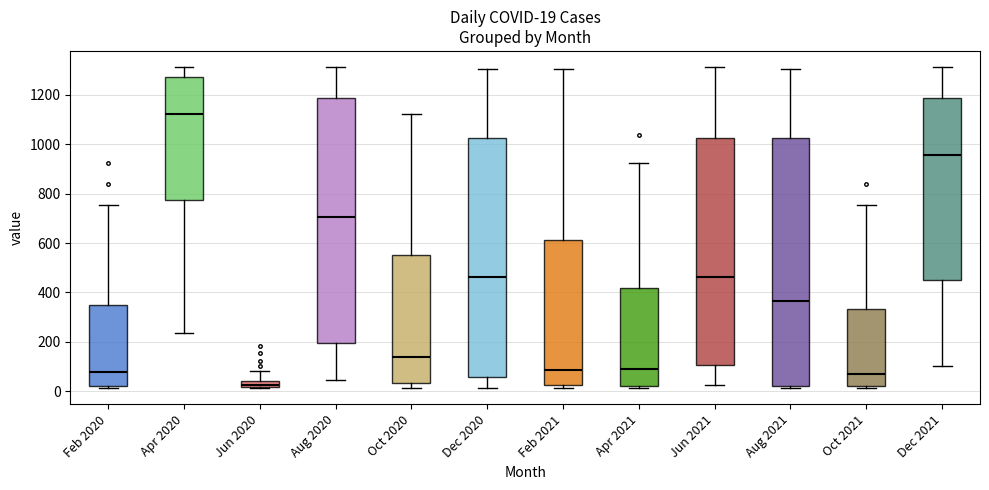

Which box has the highest median line?

Apr 2020